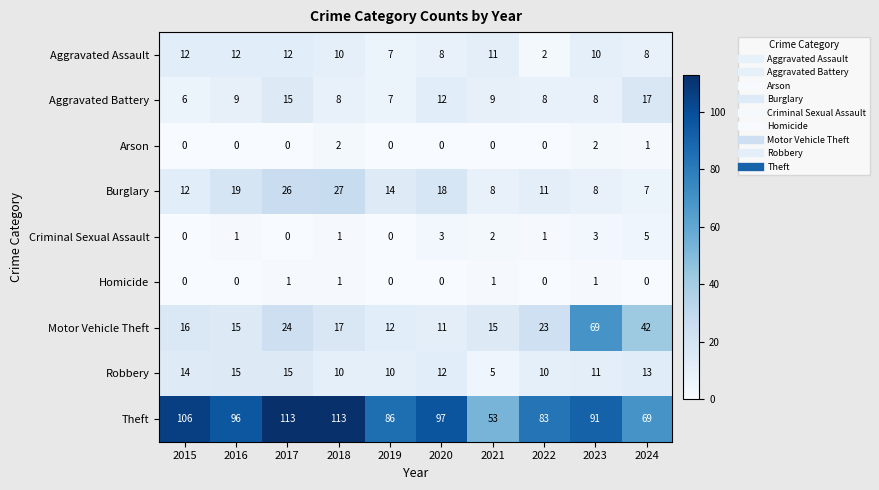

What is the difference between the highest and lowest values at 2024?

69